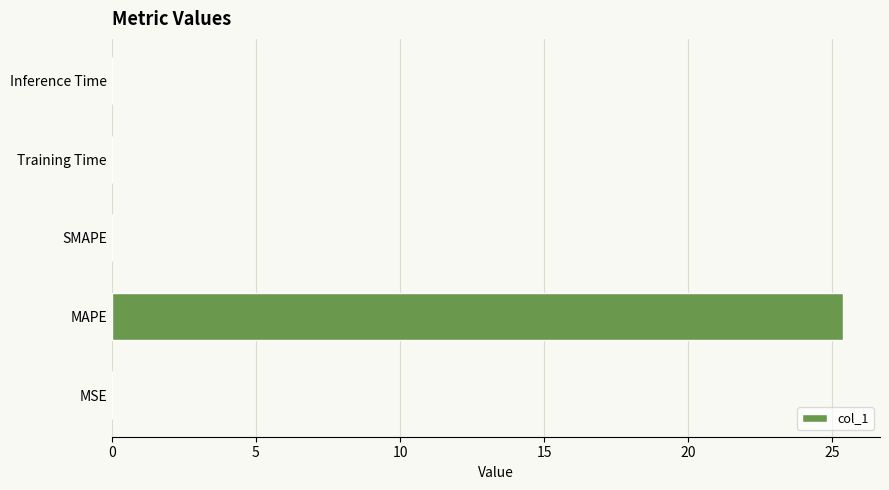

What is the sum of all values?

25.4